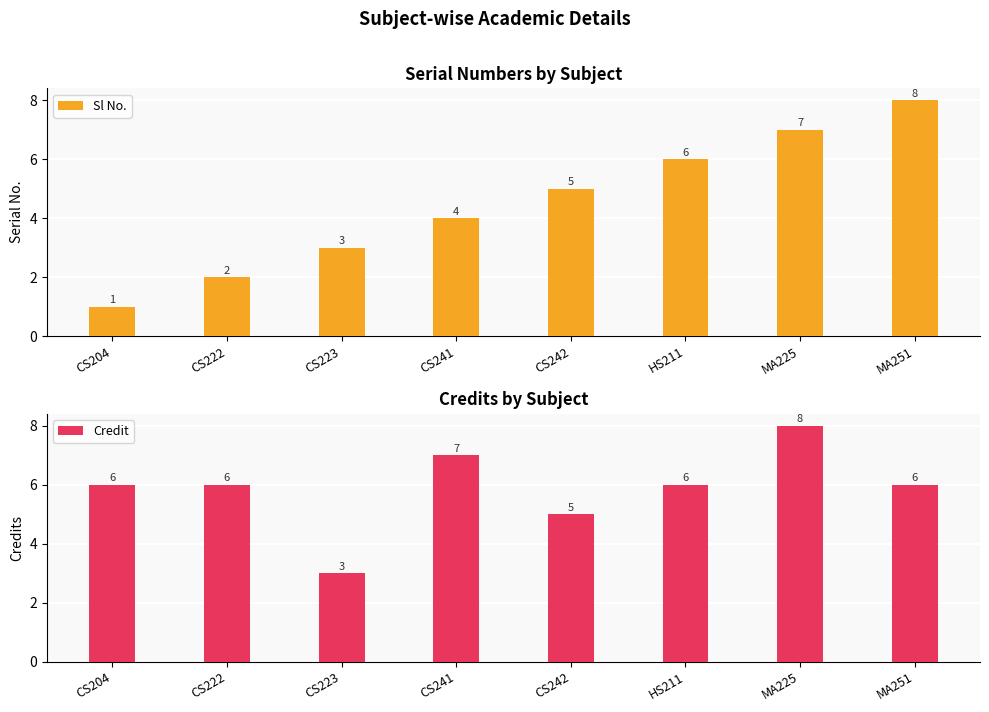

What is the value of the Sl No. bar at the 3rd from the left?

3